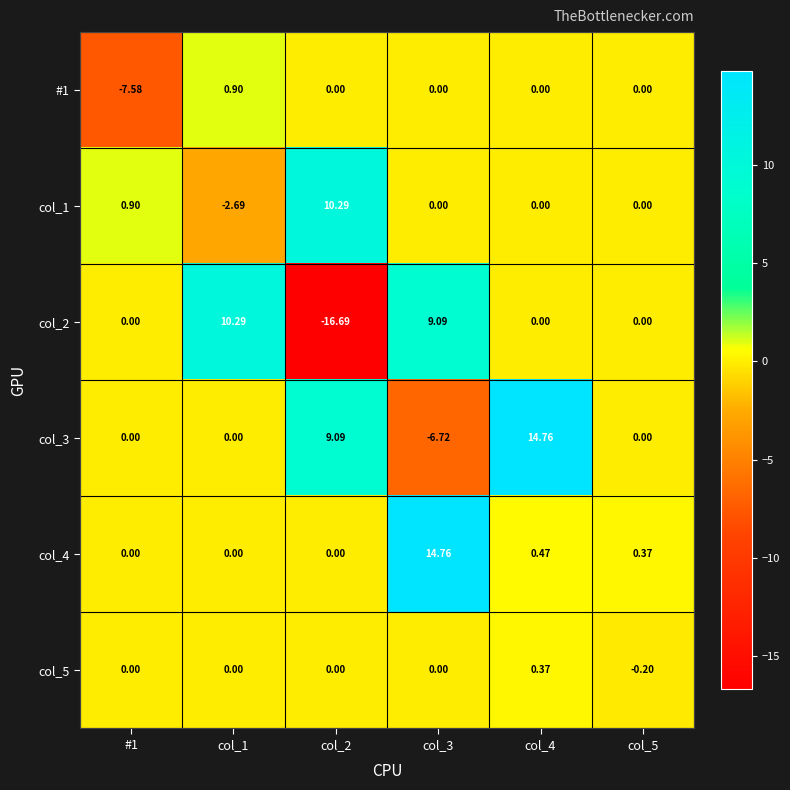

Is the value of col_5 at col_1 greater than the value of col_4 at col_3?

No